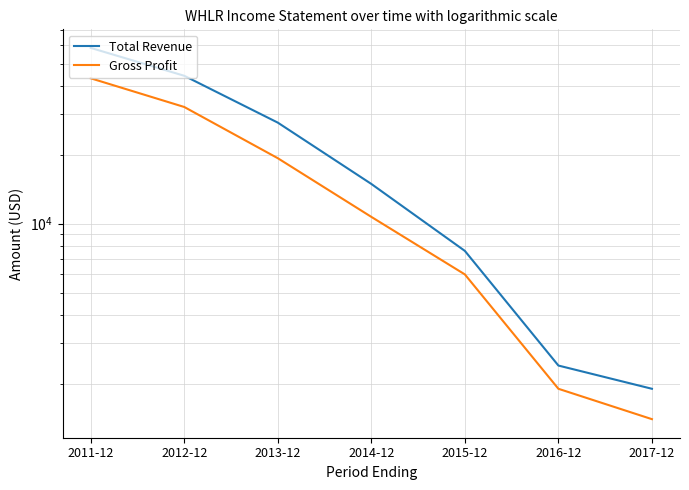

Reading left to right, extract all data points from this chart.

Total Revenue: 2011-12=58500	2012-12=44200	2013-12=27600	2014-12=14900	2015-12=7600	2016-12=2400	2017-12=1900
Gross Profit: 2011-12=43100	2012-12=32300	2013-12=19300	2014-12=10700	2015-12=6000	2016-12=1900	2017-12=1400